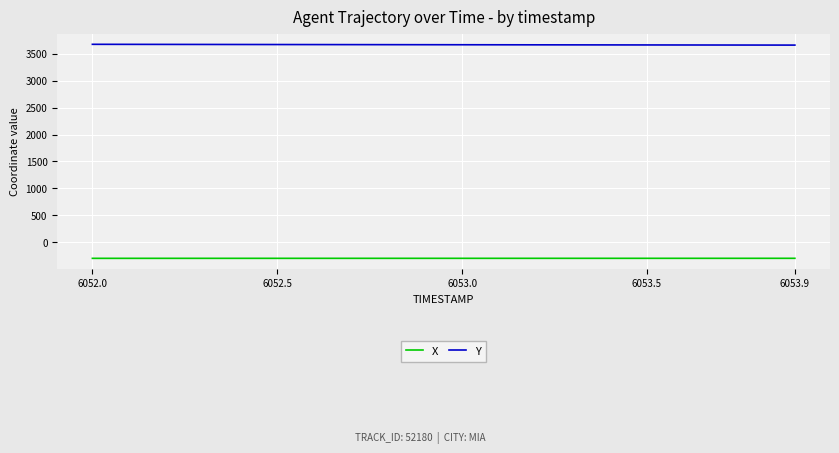

True or false: X and Y intersect in this chart.

False